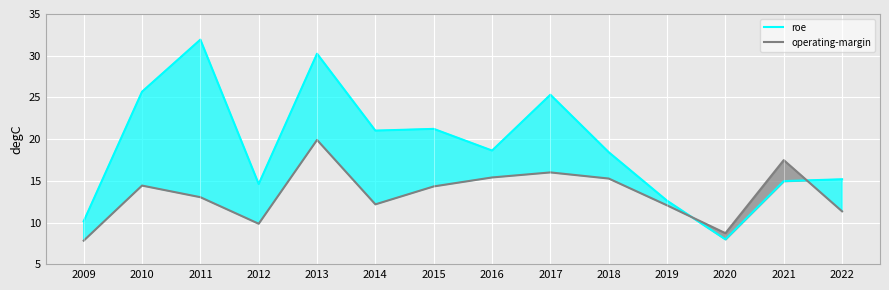

What is the sum of the operating-margin values at 2020 and 2015?

23.1